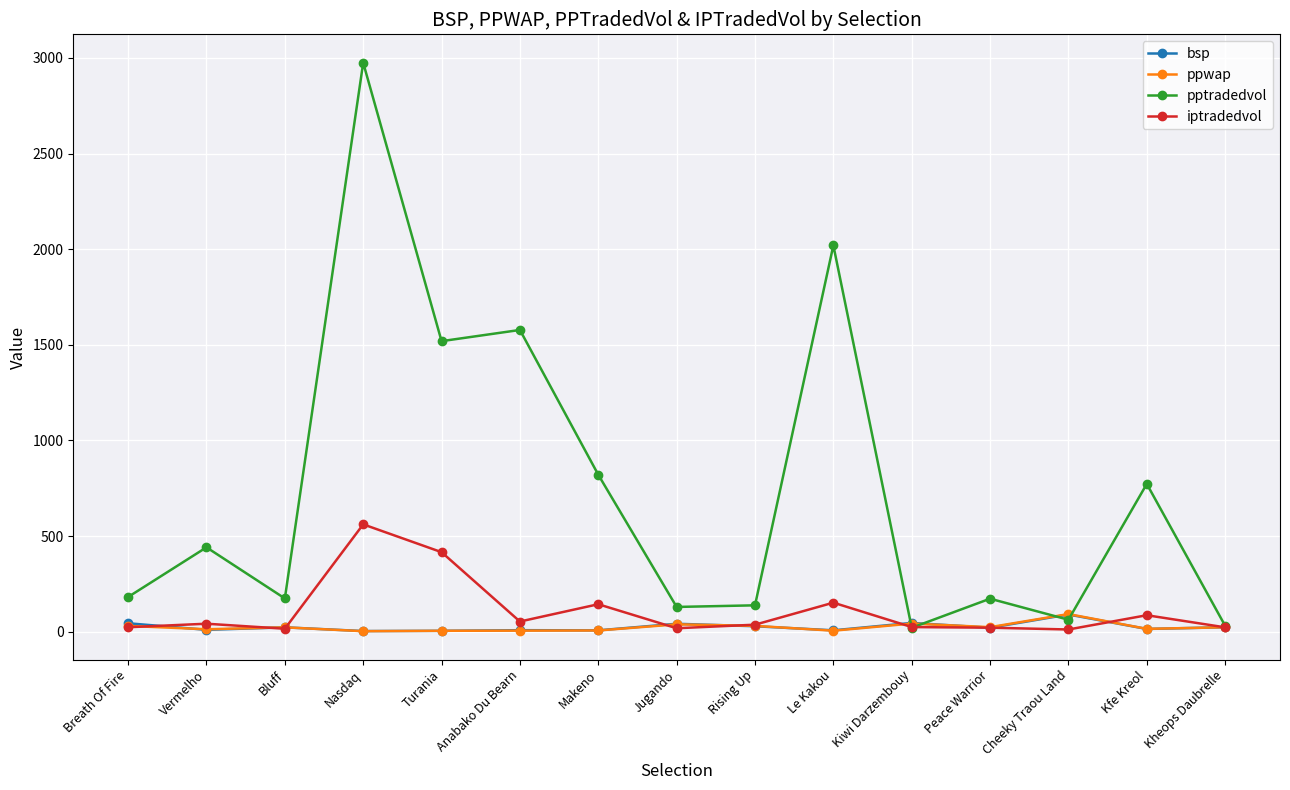

What is the sum of all iptradedvol values?

1628.4